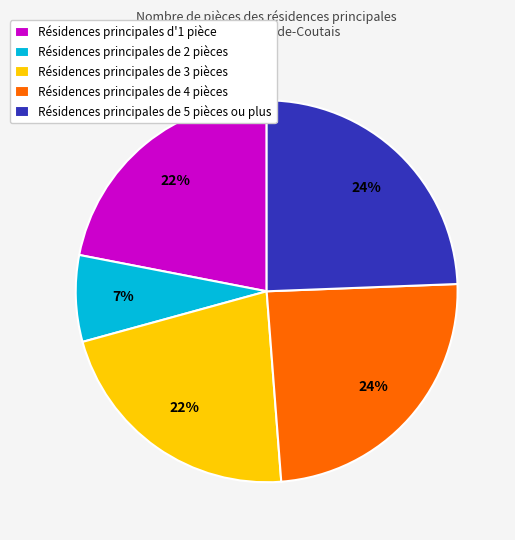

The Résidences principales de 4 pièces slice represents 24% of the pie. True or false?

True